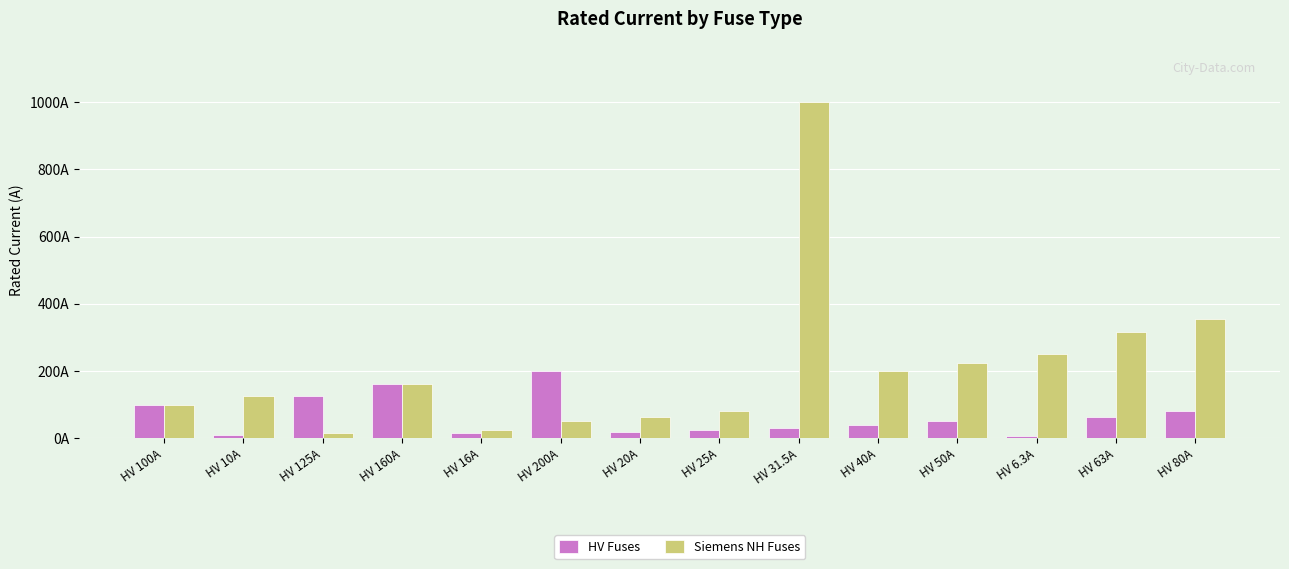

The HV Fuses series shows 16.0 at HV 16A. True or false?

True